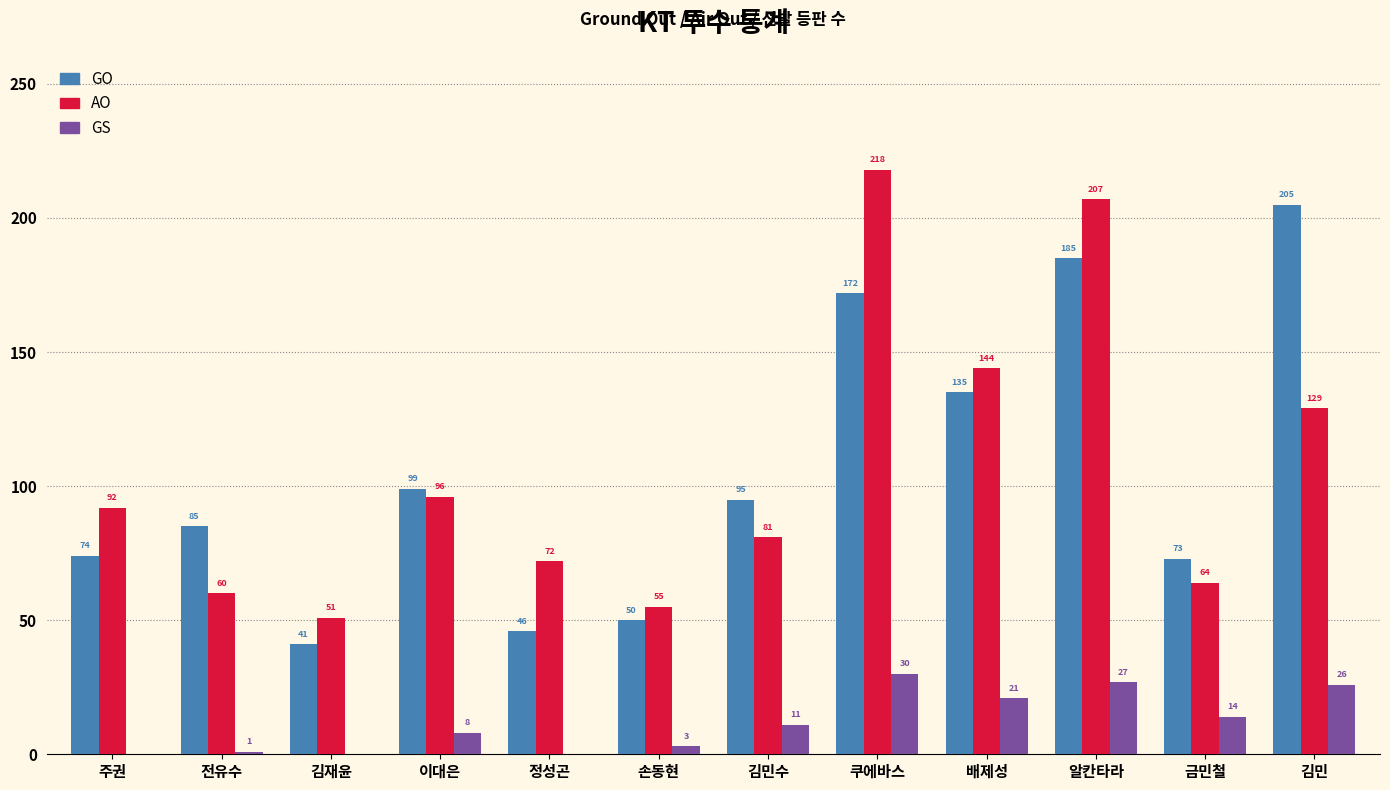

What are all the series names shown in the legend?

GO, AO, GS